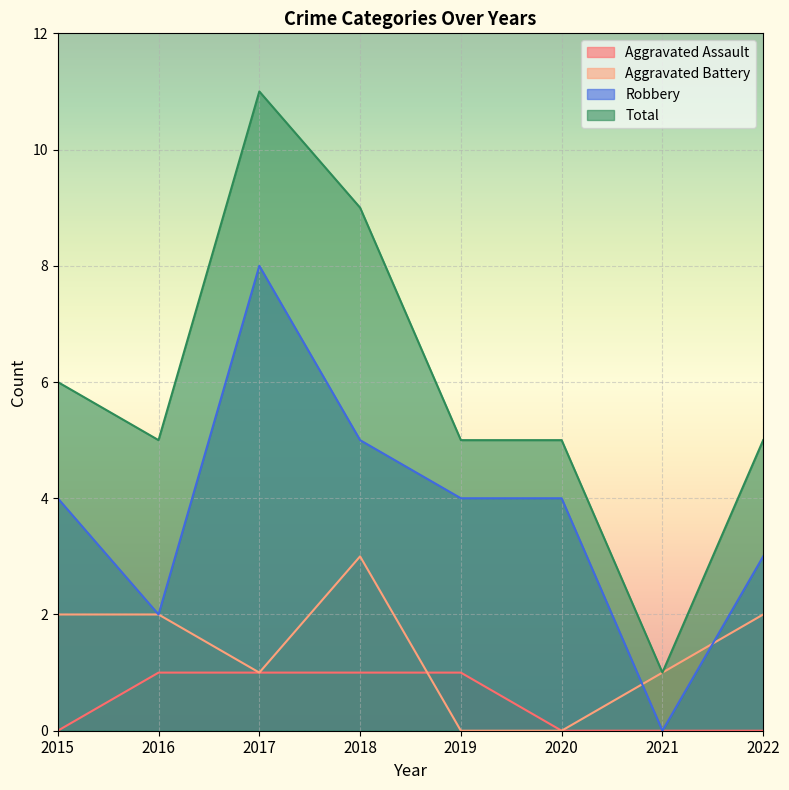

What is the total value across all series at 2018?

18